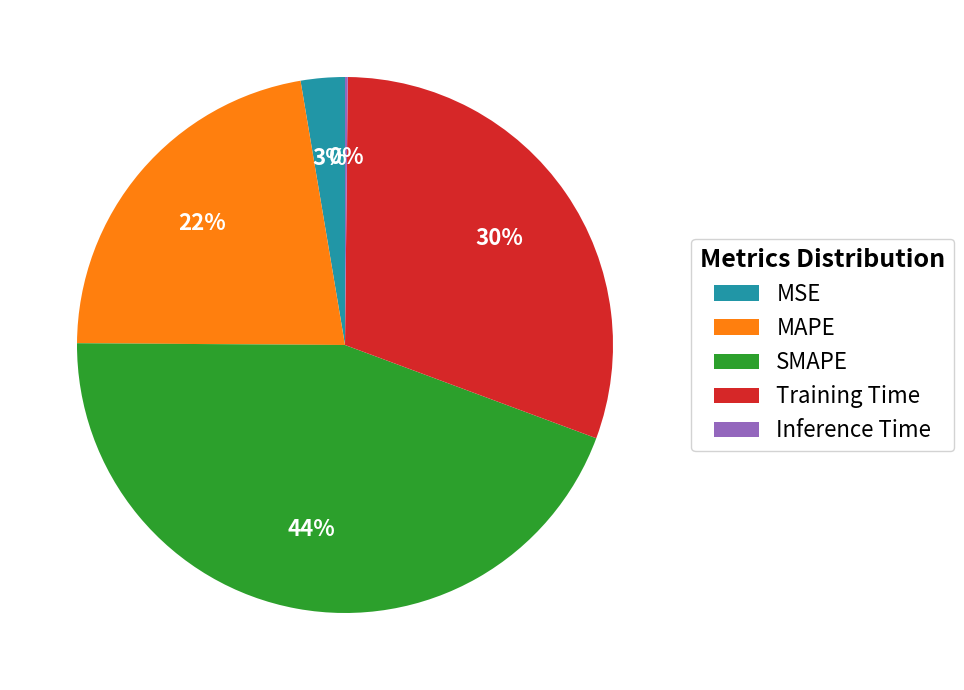

True or false: SMAPE accounts for 44% of the total.

True